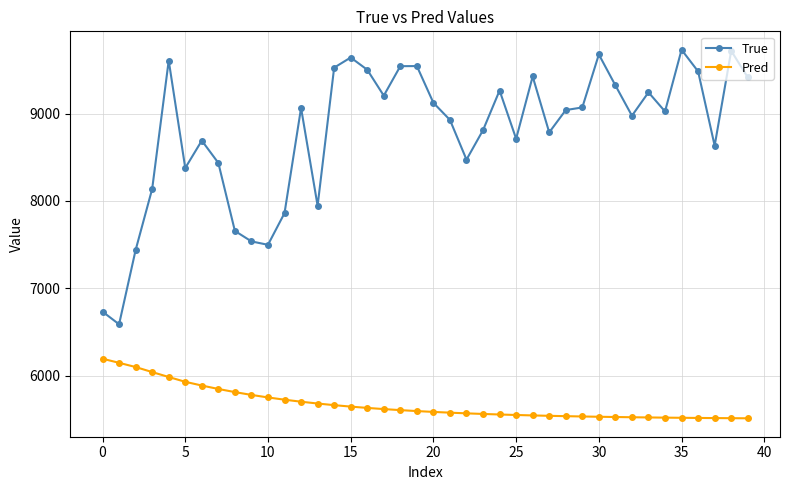

Which series has the widest spread of values?

True